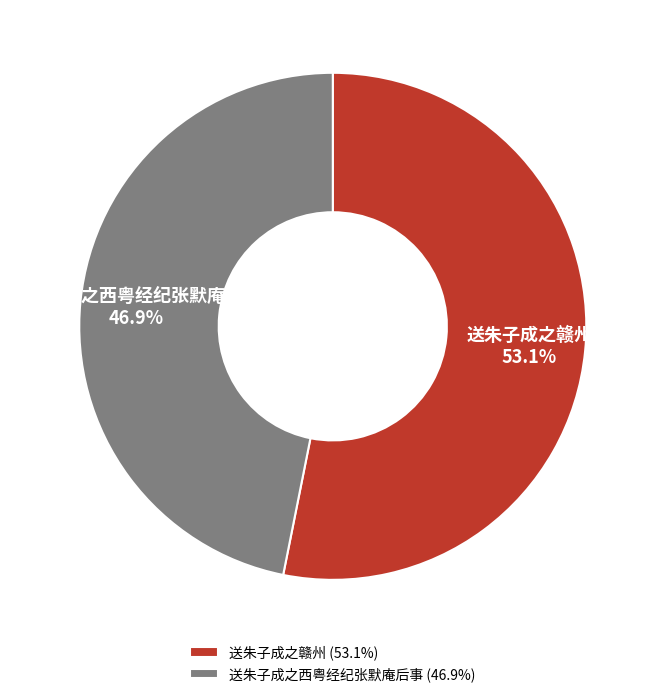

Is there a majority slice in this chart?

Yes